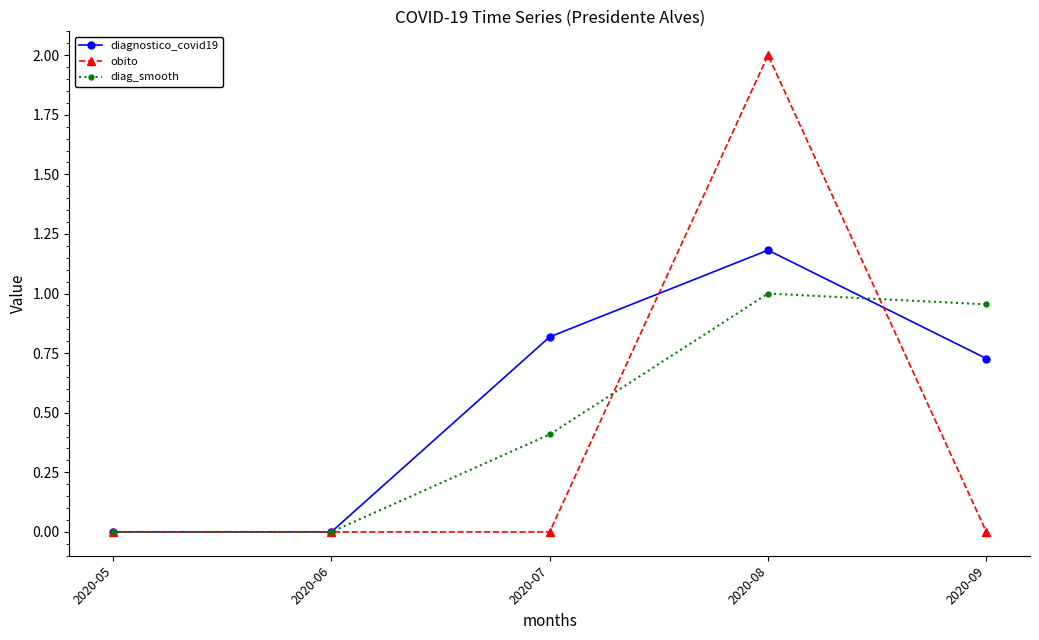

What is the maximum value for obito?

2.0